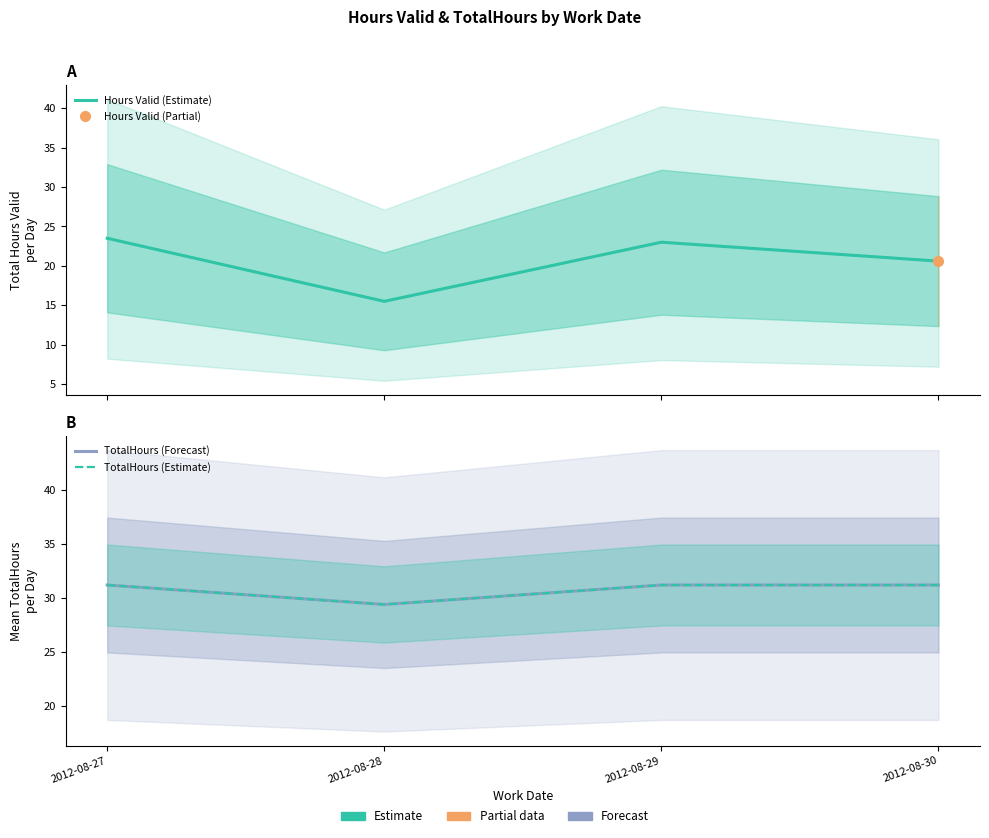

Is it true that TotalHours (Forecast) equals 31.2 at 2012-08-30?

True